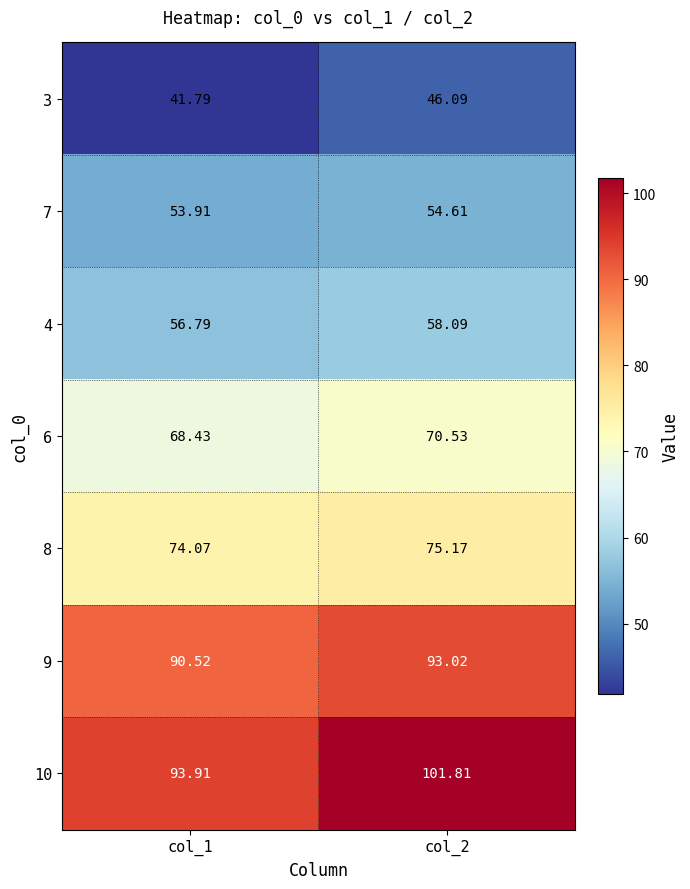

Is the value of 7 at col_1 greater than the value of 9 at col_1?

No